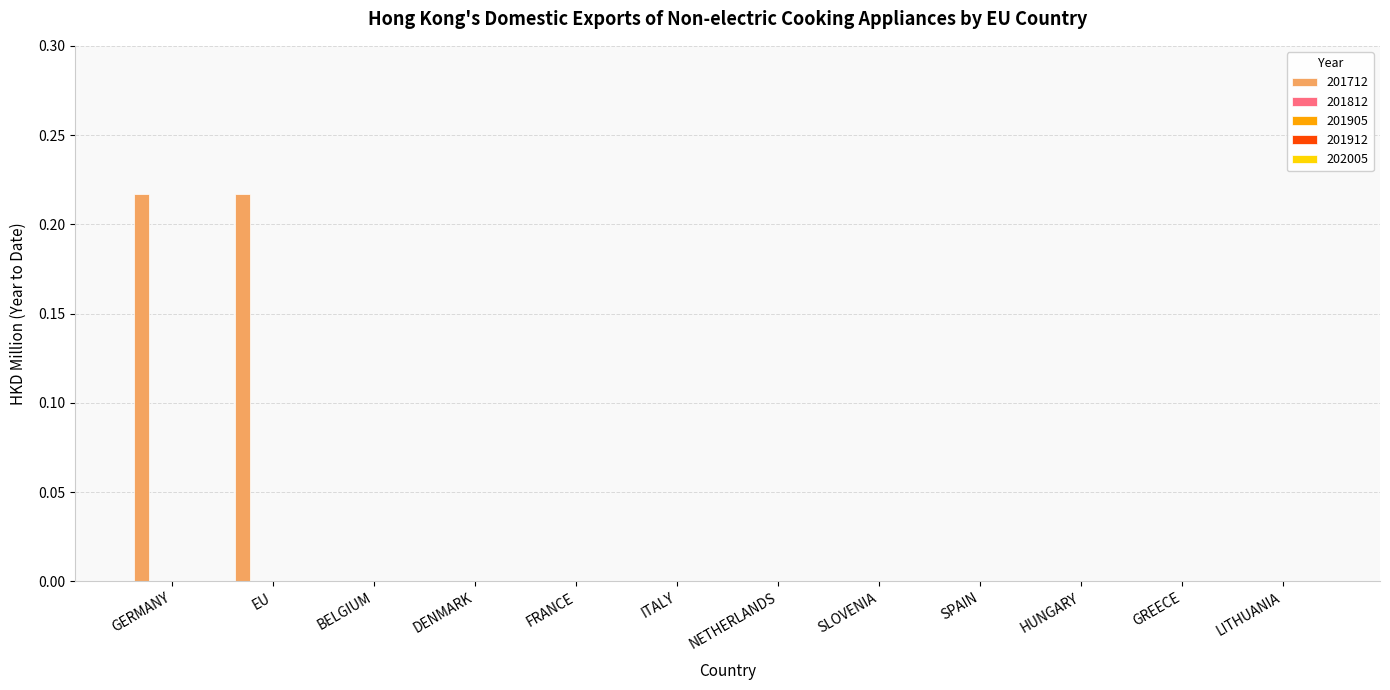

How many categories are shown in the chart?

12